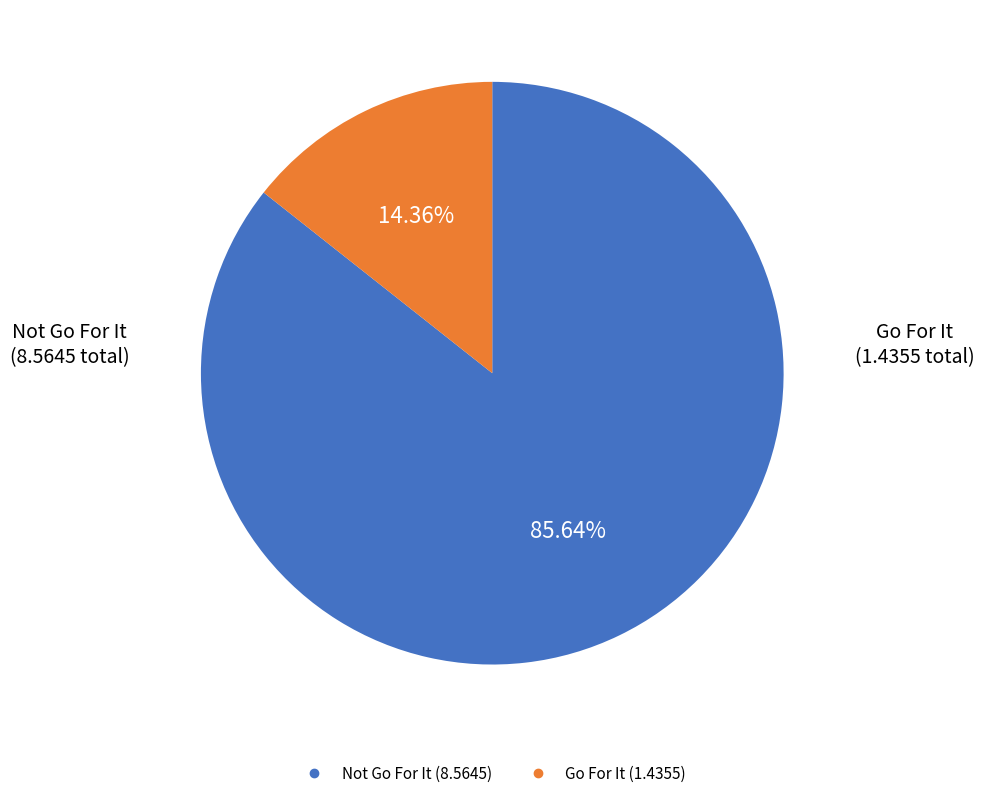

Is there any slice that represents more than half of the pie?

Yes